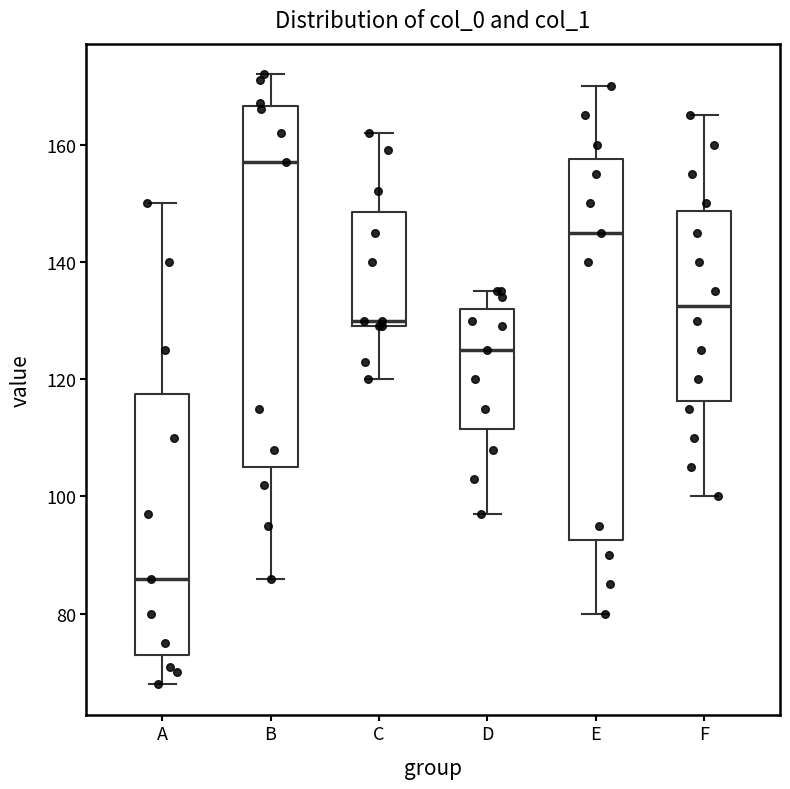

Reading left to right, read every box against the y-axis: the position of its median line, the range the box covers, and the ends of its whiskers. The values are not printed on the chart, so give them approximately, as read against the axis.

A: median 86, box 74 to 118, whiskers 68 to 150
B: median 158, box 106 to 166, whiskers 86 to 172
C: median 130 (just above the box's lower edge), box 130 to 148, whiskers 120 to 162
D: median 126, box 112 to 132, whiskers 98 to 136
E: median 146, box 92 to 158, whiskers 80 to 170
F: median 132, box 116 to 148, whiskers 100 to 166